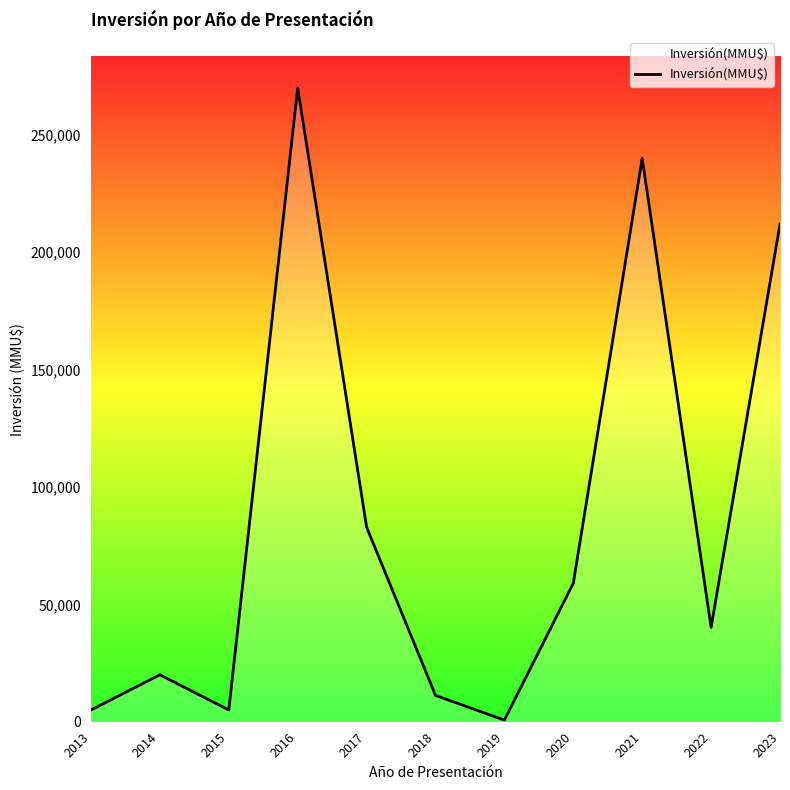

How many interior local valleys (lower than both neighbors) does the data have?

3